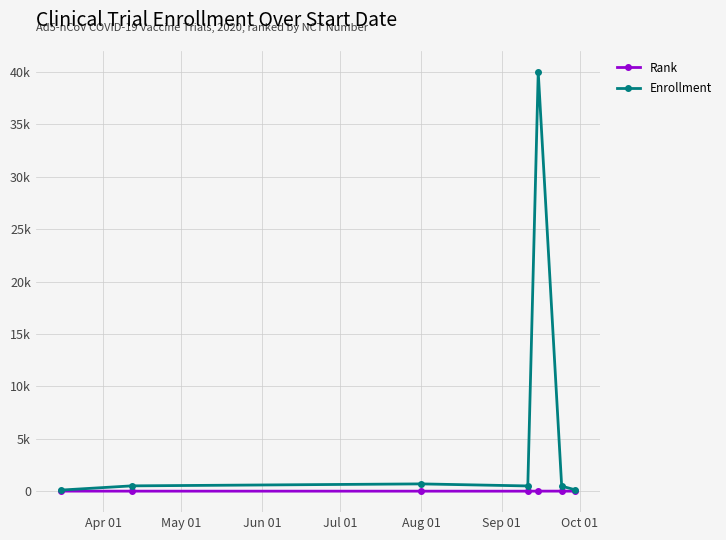

Does the chart have visible grid lines?

Yes